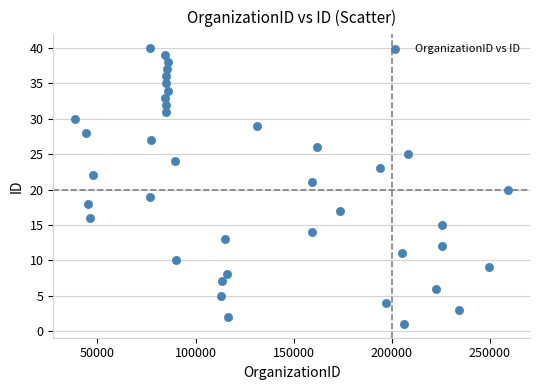

What is the range of X values (max minus min)?

220897